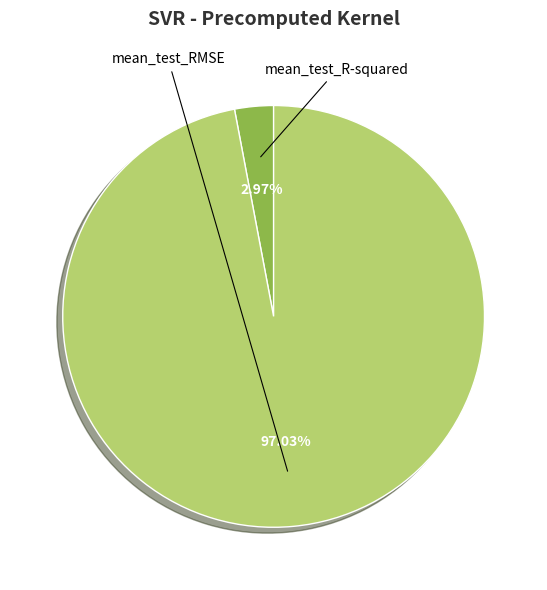

Is there a majority slice in this chart?

Yes